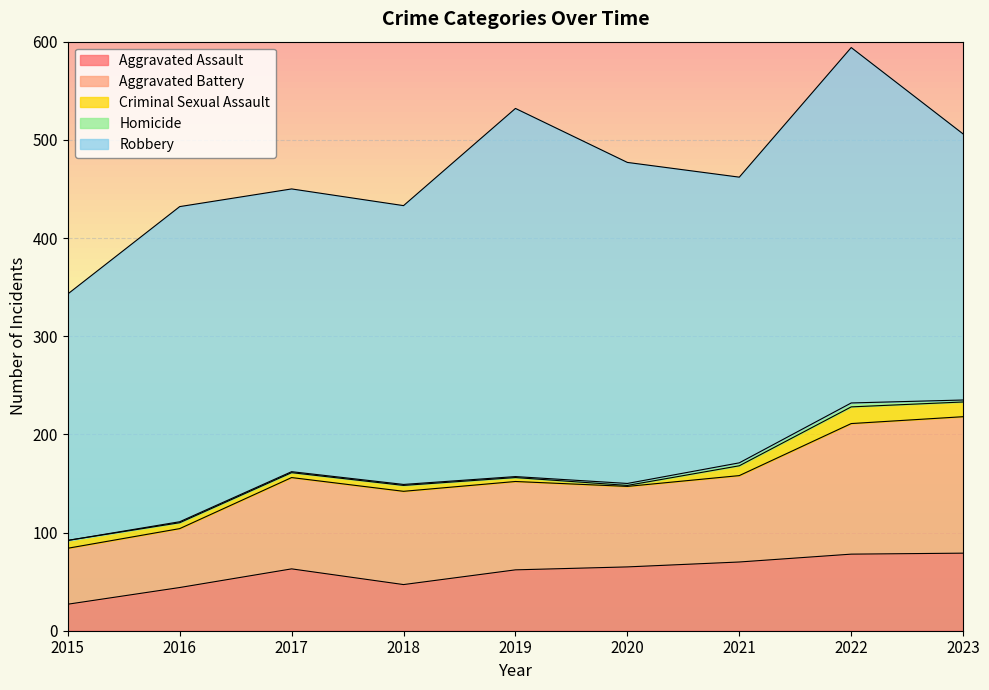

What is the difference between the maximum and second lowest values in the Aggravated Battery series?

79